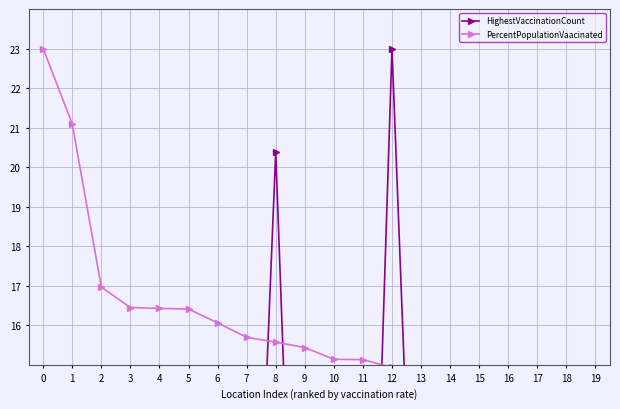

Between 7 and 14, which is larger?

7